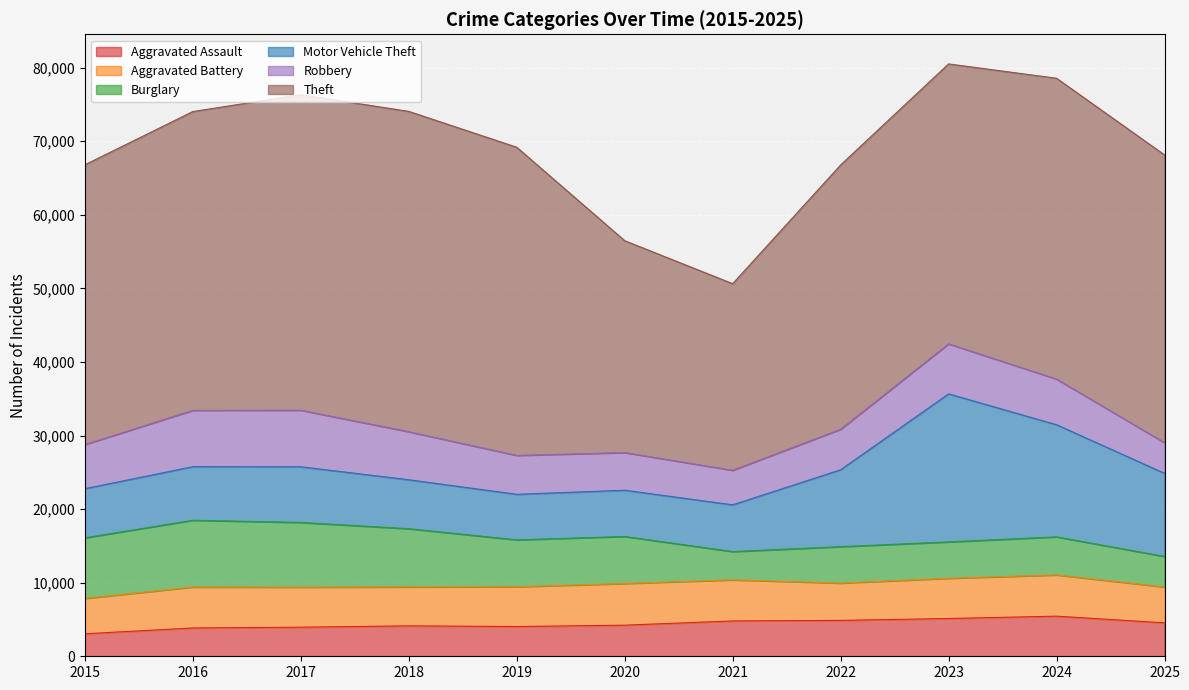

Does the chart display data point markers on the line(s)?

No